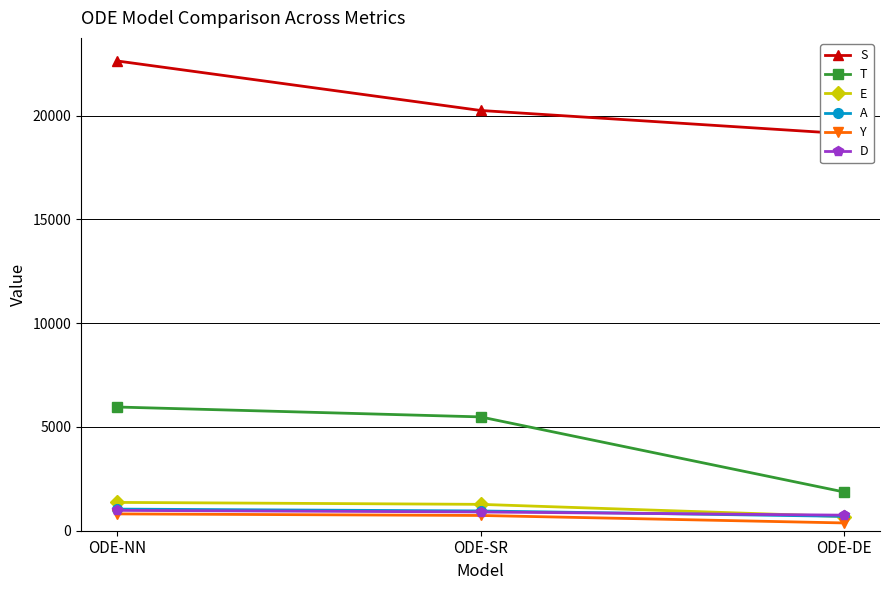

Is this an area chart (filled region under the line)?

No